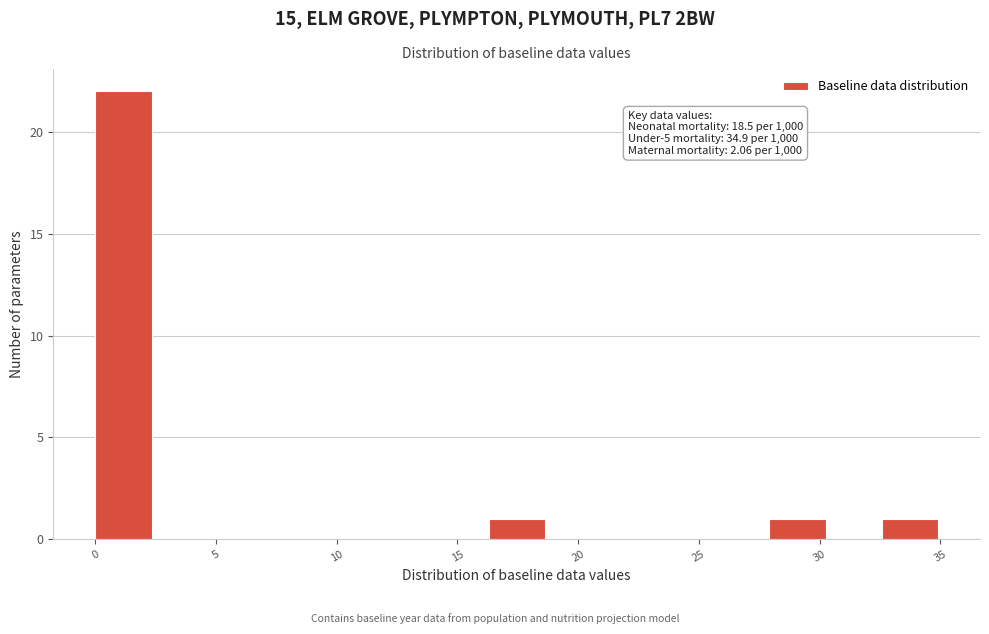

Which range on the x-axis has the tallest bar?

0.0 to 2.5